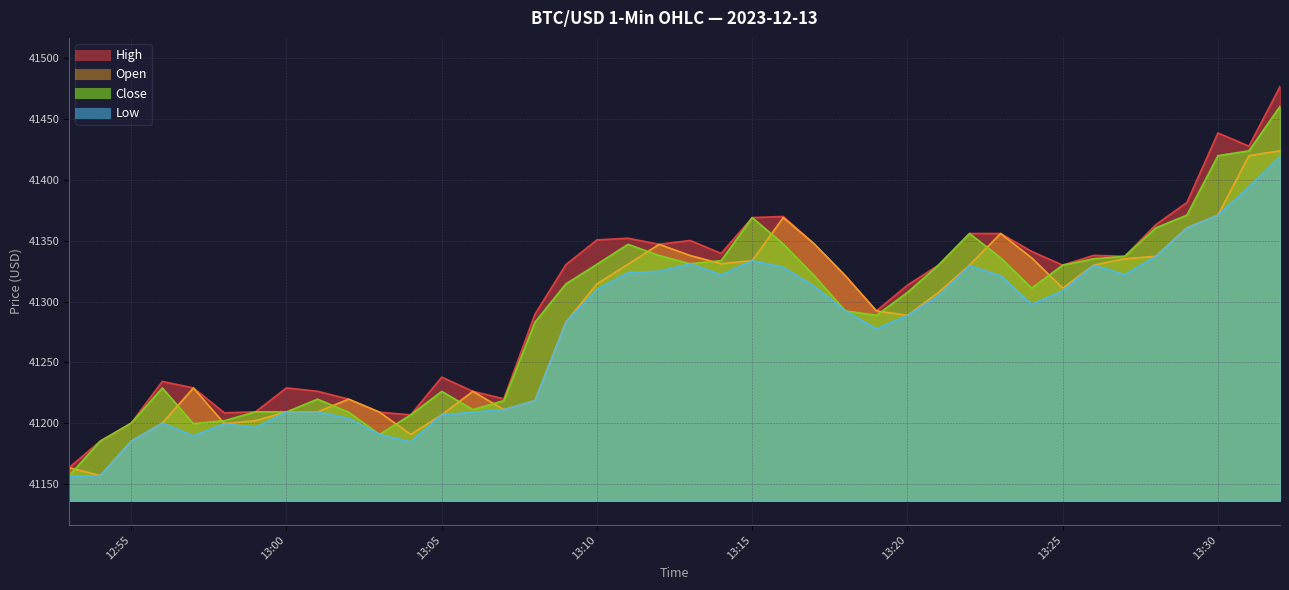

How many interior local valleys does the High series have?

9